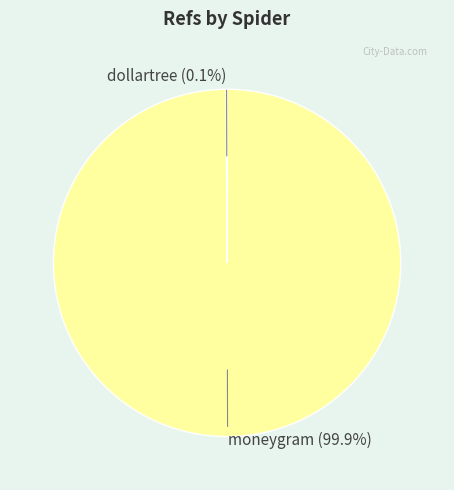

Is there any slice that represents more than half of the pie?

Yes